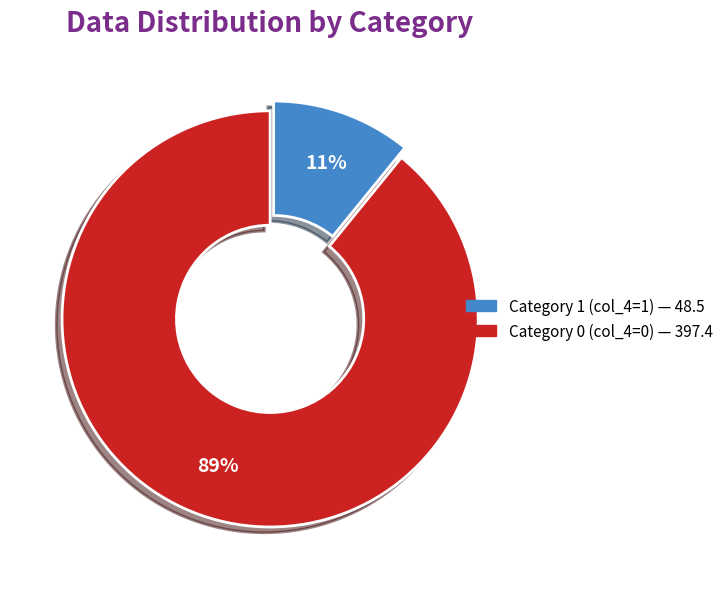

Does any single category account for the majority?

Yes